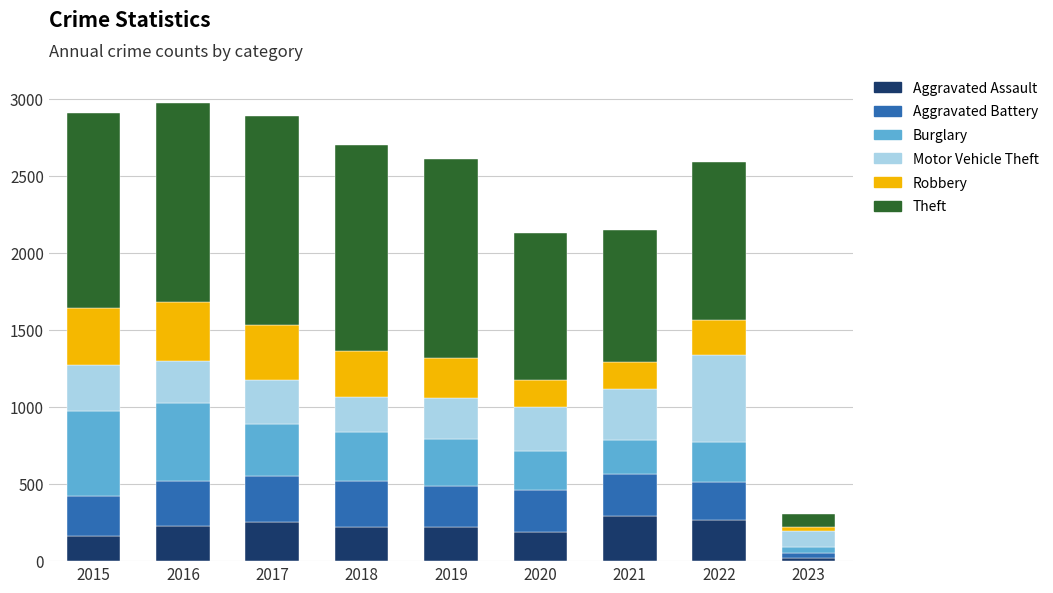

How many data points does each series have?

9